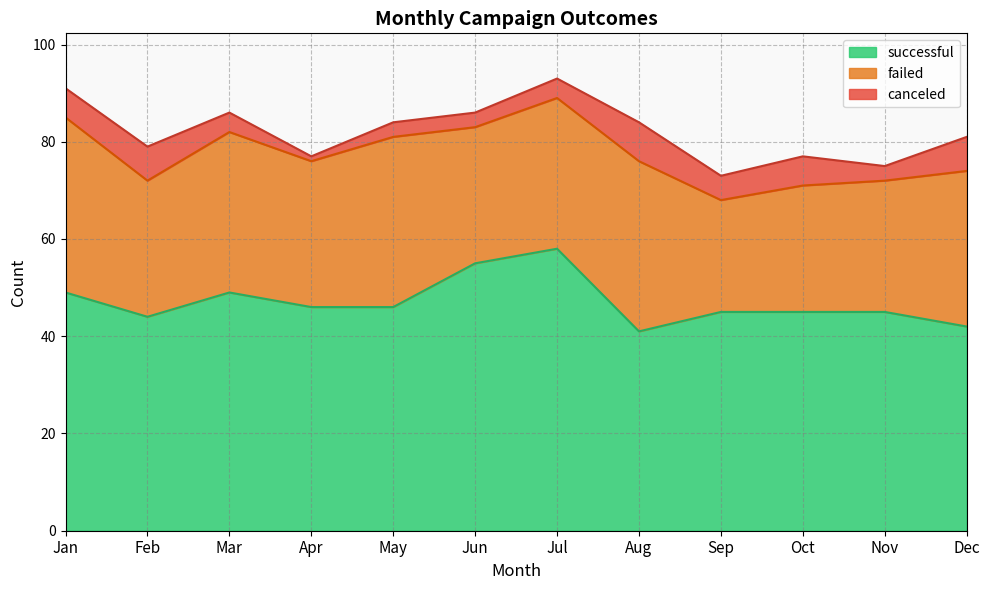

Reading left to right, list all the values displayed in this chart.

successful: Jan=49	Feb=44	Mar=49	Apr=46	May=46	Jun=55	Jul=58	Aug=41	Sep=45	Oct=45	Nov=45	Dec=42
failed: Jan=36	Feb=28	Mar=33	Apr=30	May=35	Jun=28	Jul=31	Aug=35	Sep=23	Oct=26	Nov=27	Dec=32
canceled: Jan=6	Feb=7	Mar=4	Apr=1	May=3	Jun=3	Jul=4	Aug=8	Sep=5	Oct=6	Nov=3	Dec=7